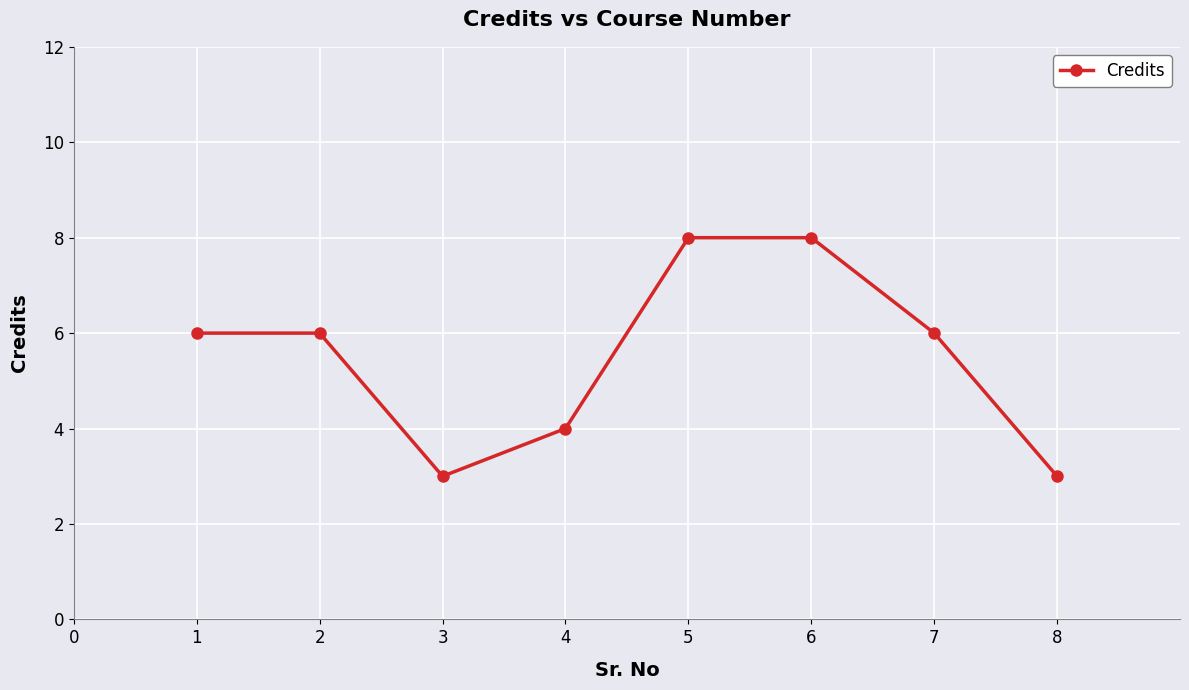

Is this an area chart (filled region under the line)?

No